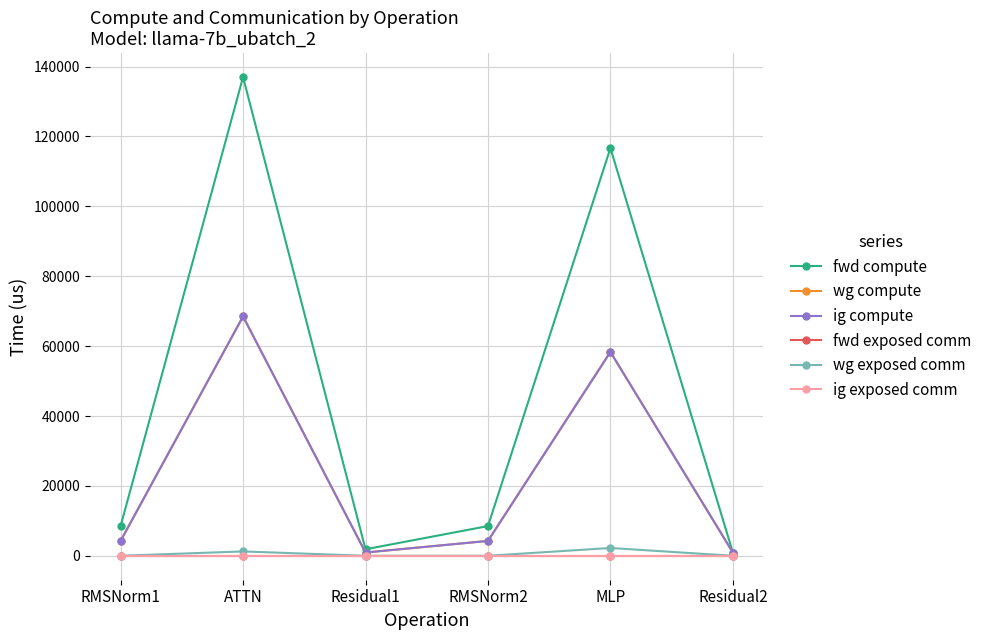

True or false: ig exposed comm has more than 1 points higher than both neighbors.

False